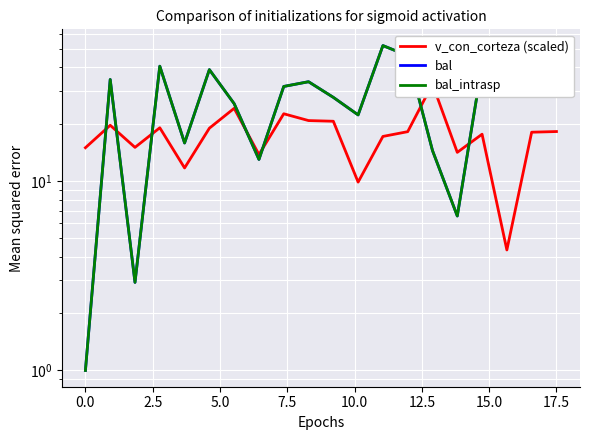

What is the sum of all v_con_corteza (scaled) values?

352.9